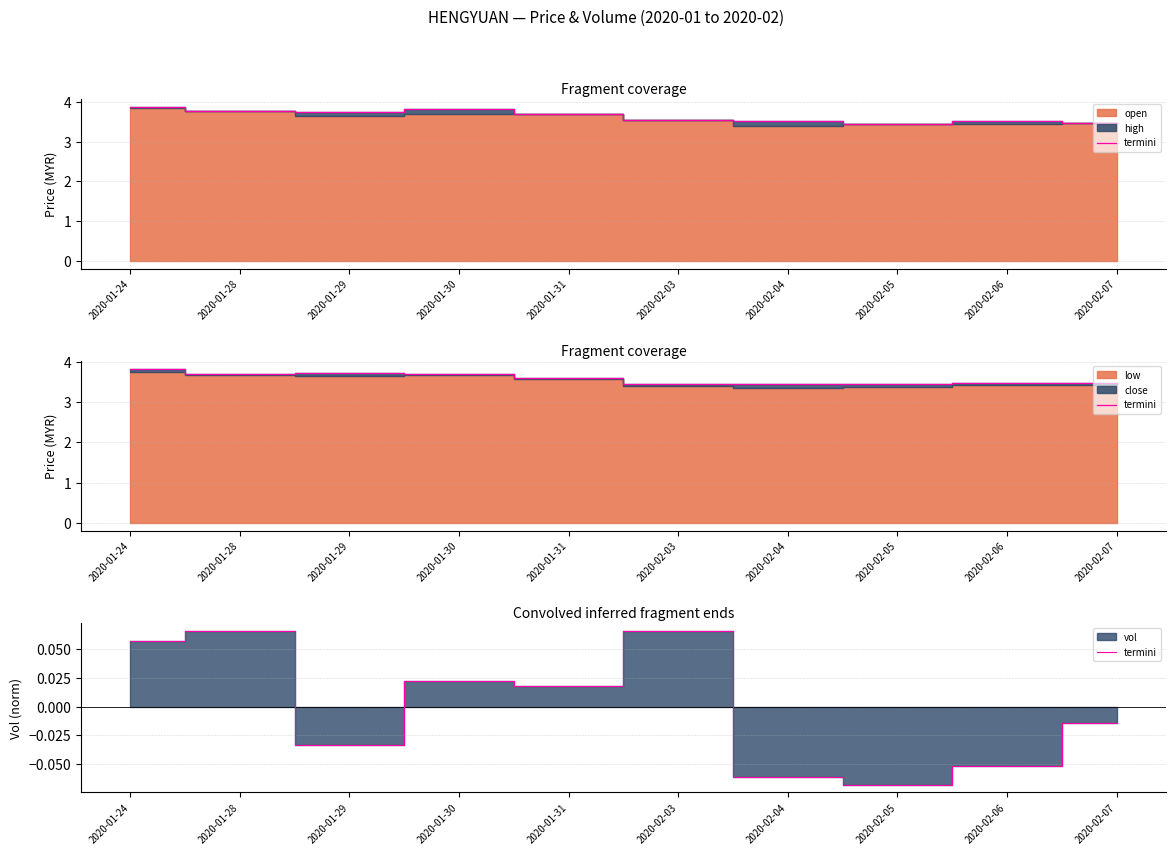

How many interior local valleys (lower than both neighbors) does the data have?

3